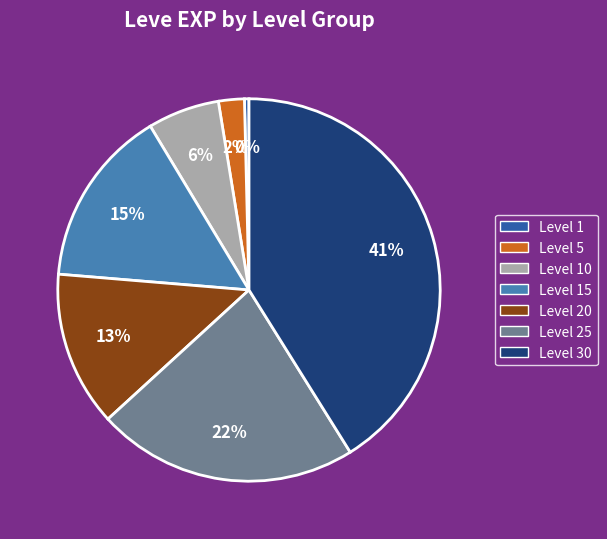

Is there any slice that represents more than half of the pie?

No